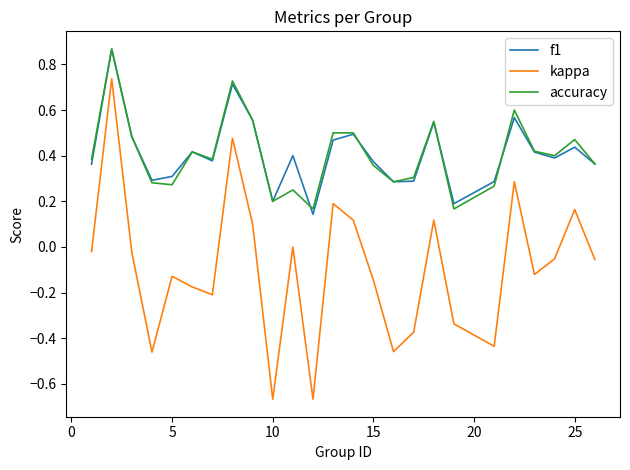

True or false: f1 and kappa cross at least once.

False